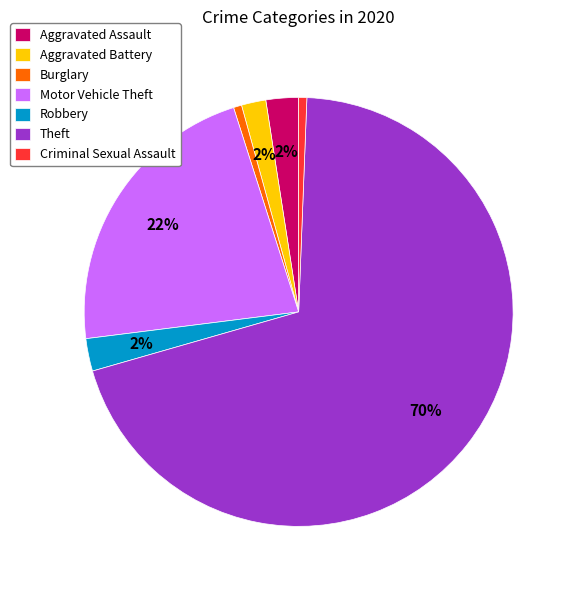

Do Theft and Motor Vehicle Theft together represent more than half of the pie?

Yes